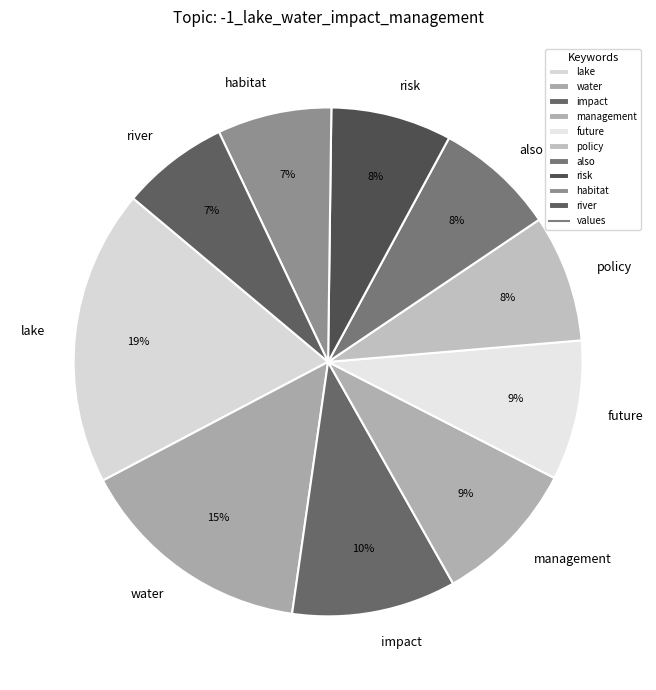

Count the number of slices in the pie.

10